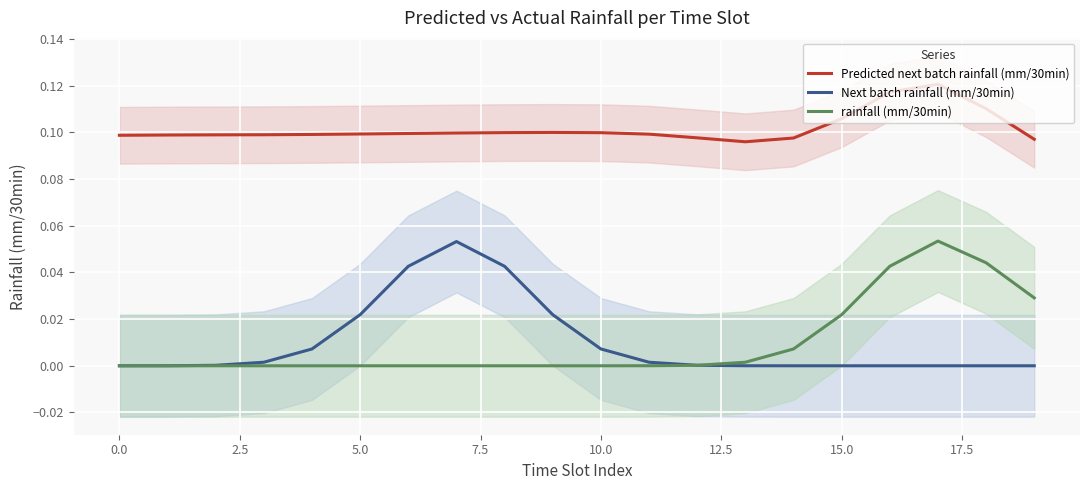

How many lines are shown in the chart?

3